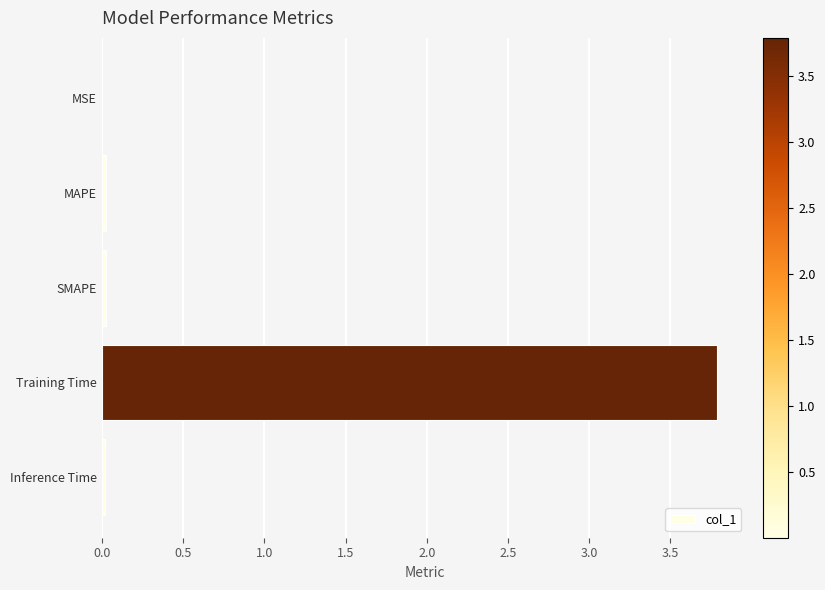

The chart shows a value of 0.0 at SMAPE. True or false?

True